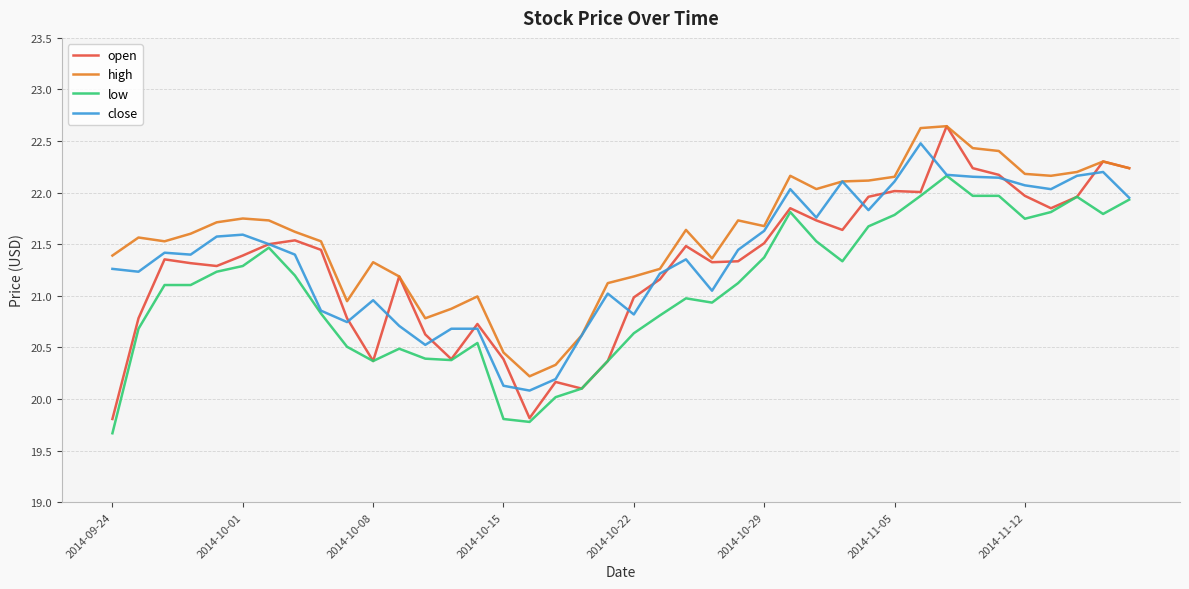

Which series has the widest spread of values?

open